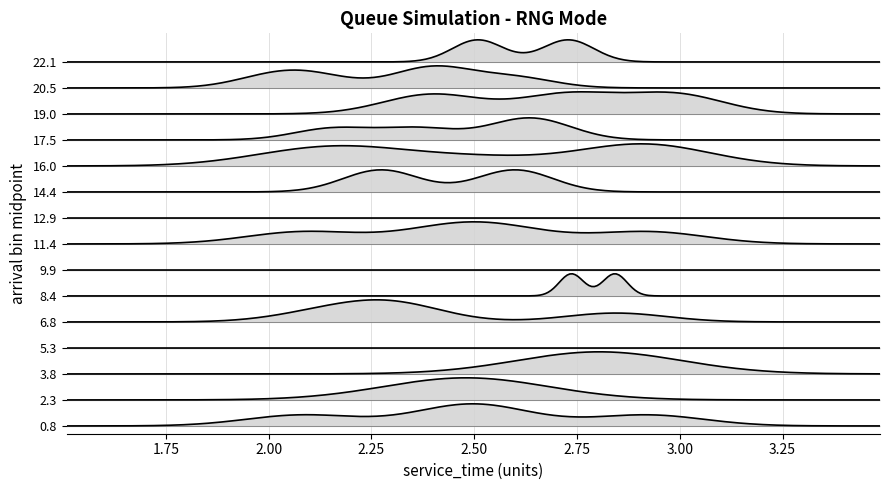

True or false: arrival and waiting_time cross at least once.

False